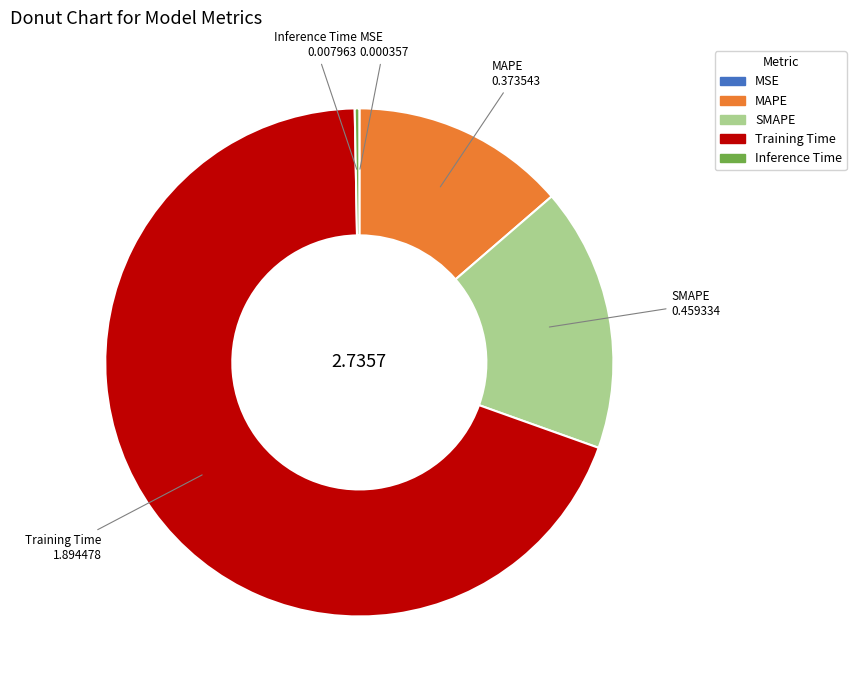

What is the largest slice in the pie chart?

Training Time